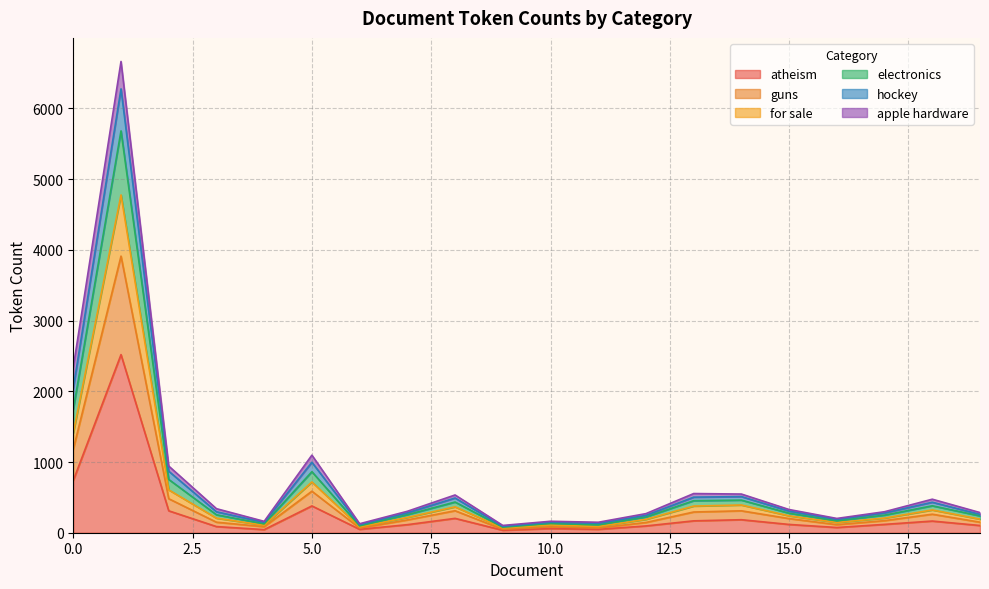

True or false: atheism has a value of 739 at 0.0.

True